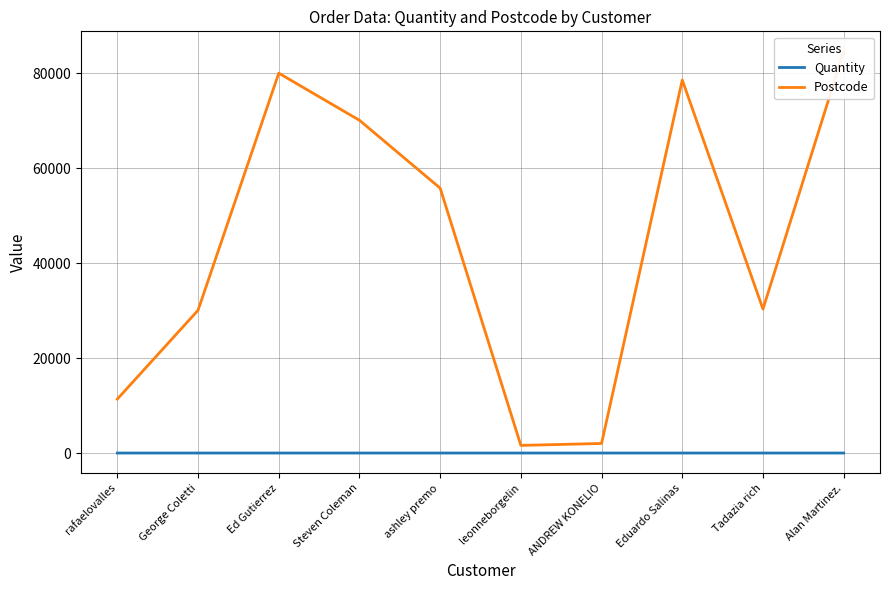

True or false: Postcode and Quantity intersect in this chart.

False